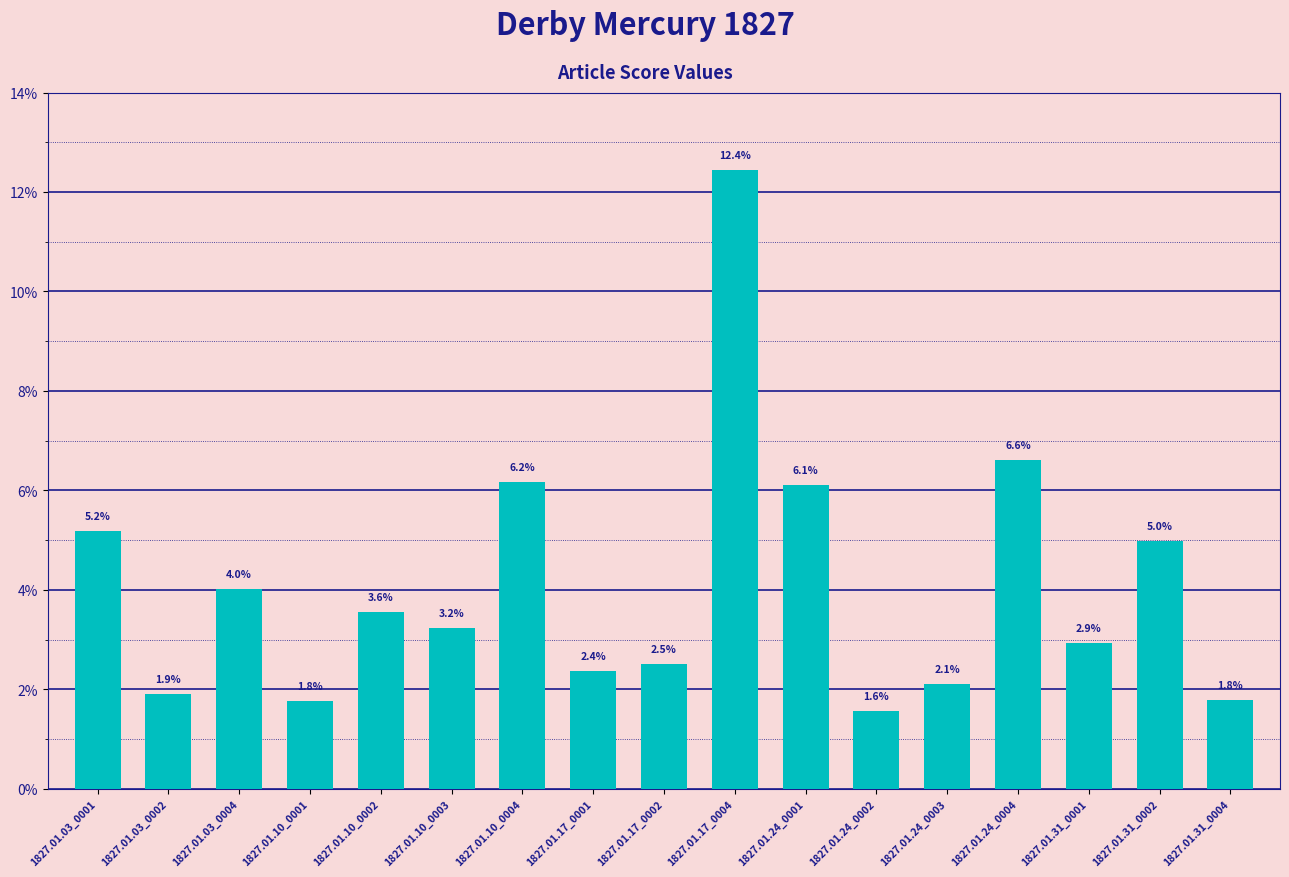

At which category does the chart reach its peak across all series?

1827.01.17_0004